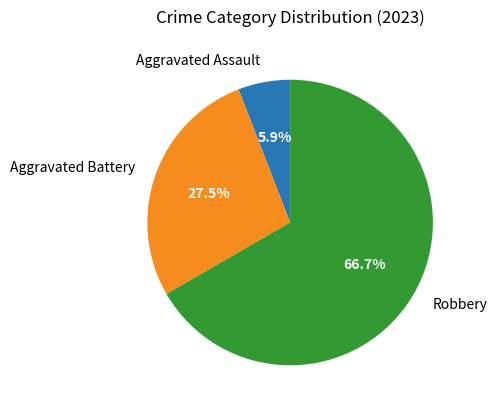

Rank the categories by value from highest to lowest.

Robbery, Aggravated Battery, Aggravated Assault